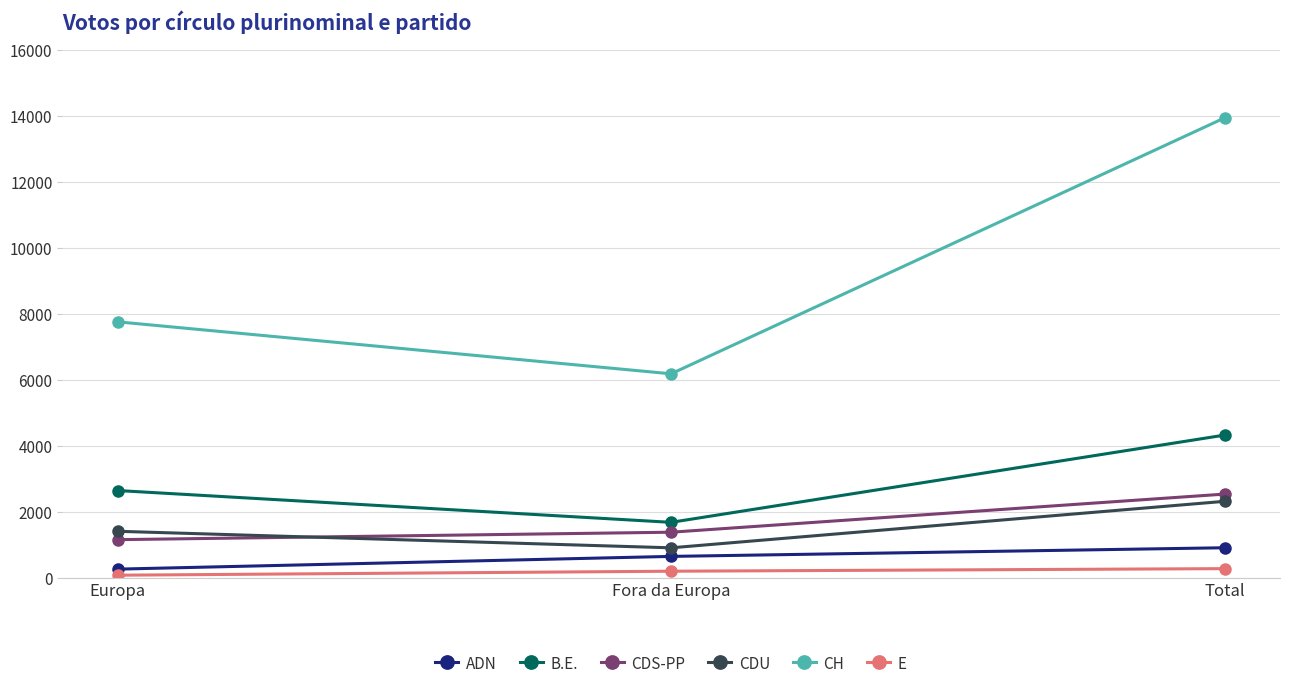

What is the lowest value of the CDU series?

908